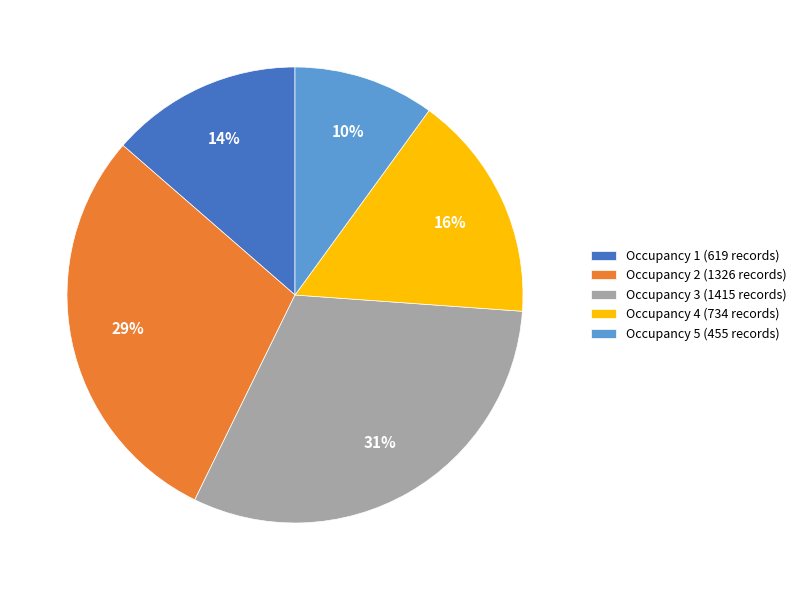

How many segments does this pie chart have?

5